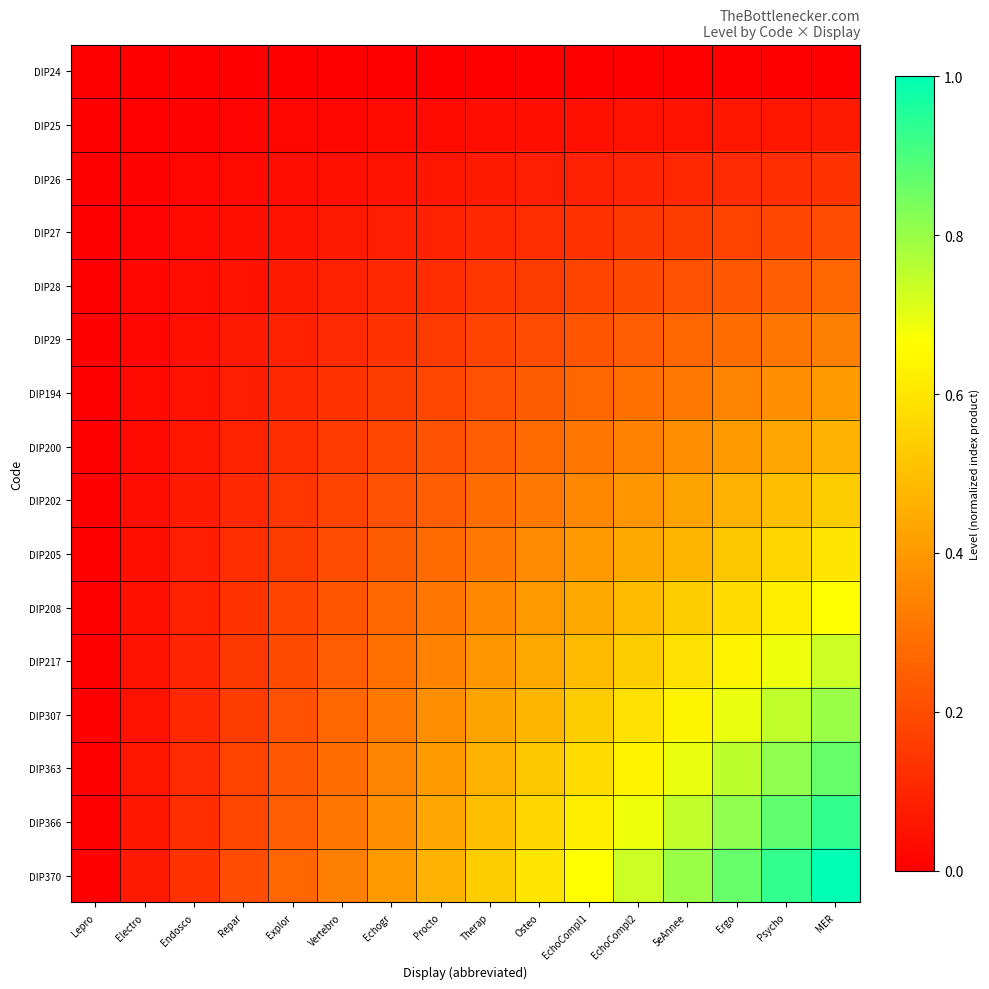

Rank the series by their maximum value, from highest to lowest.

DIP370, DIP366, DIP363, DIP307, DIP217, DIP208, DIP205, DIP202, DIP200, DIP194, DIP29, DIP28, DIP27, DIP26, DIP25, DIP24